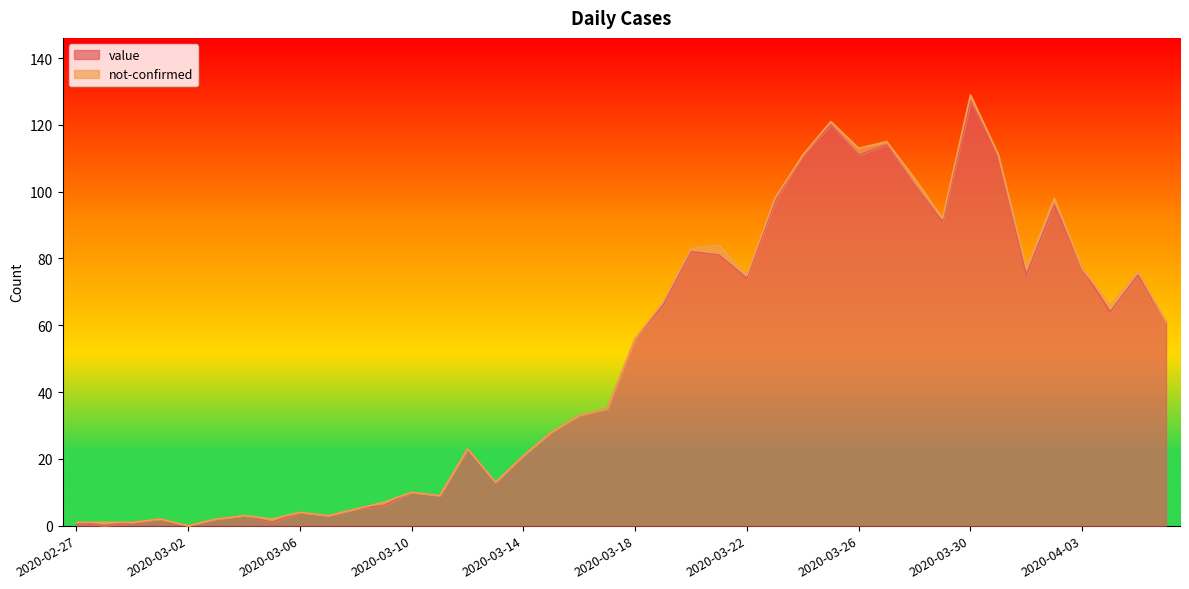

What is the average value?

50